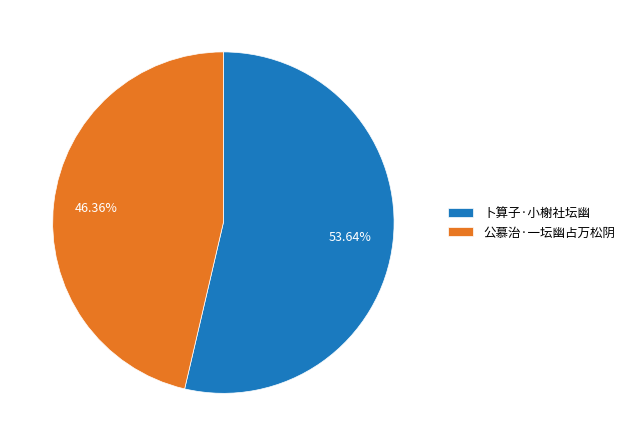

To the nearest percent, what percentage of the pie is 公慕治·一坛幽占万松阴?

46%